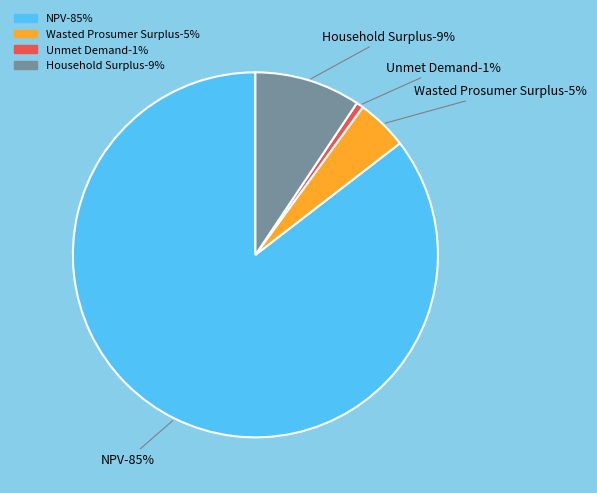

To the nearest percent, what is the combined percentage of Wasted Prosumer Surplus and NPV?

90%